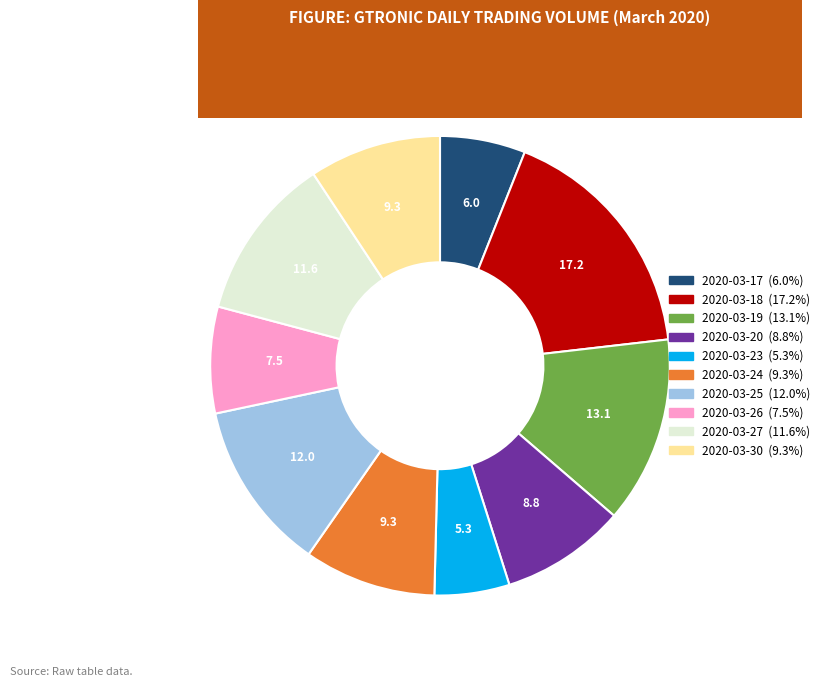

Is there a majority slice in this chart?

No